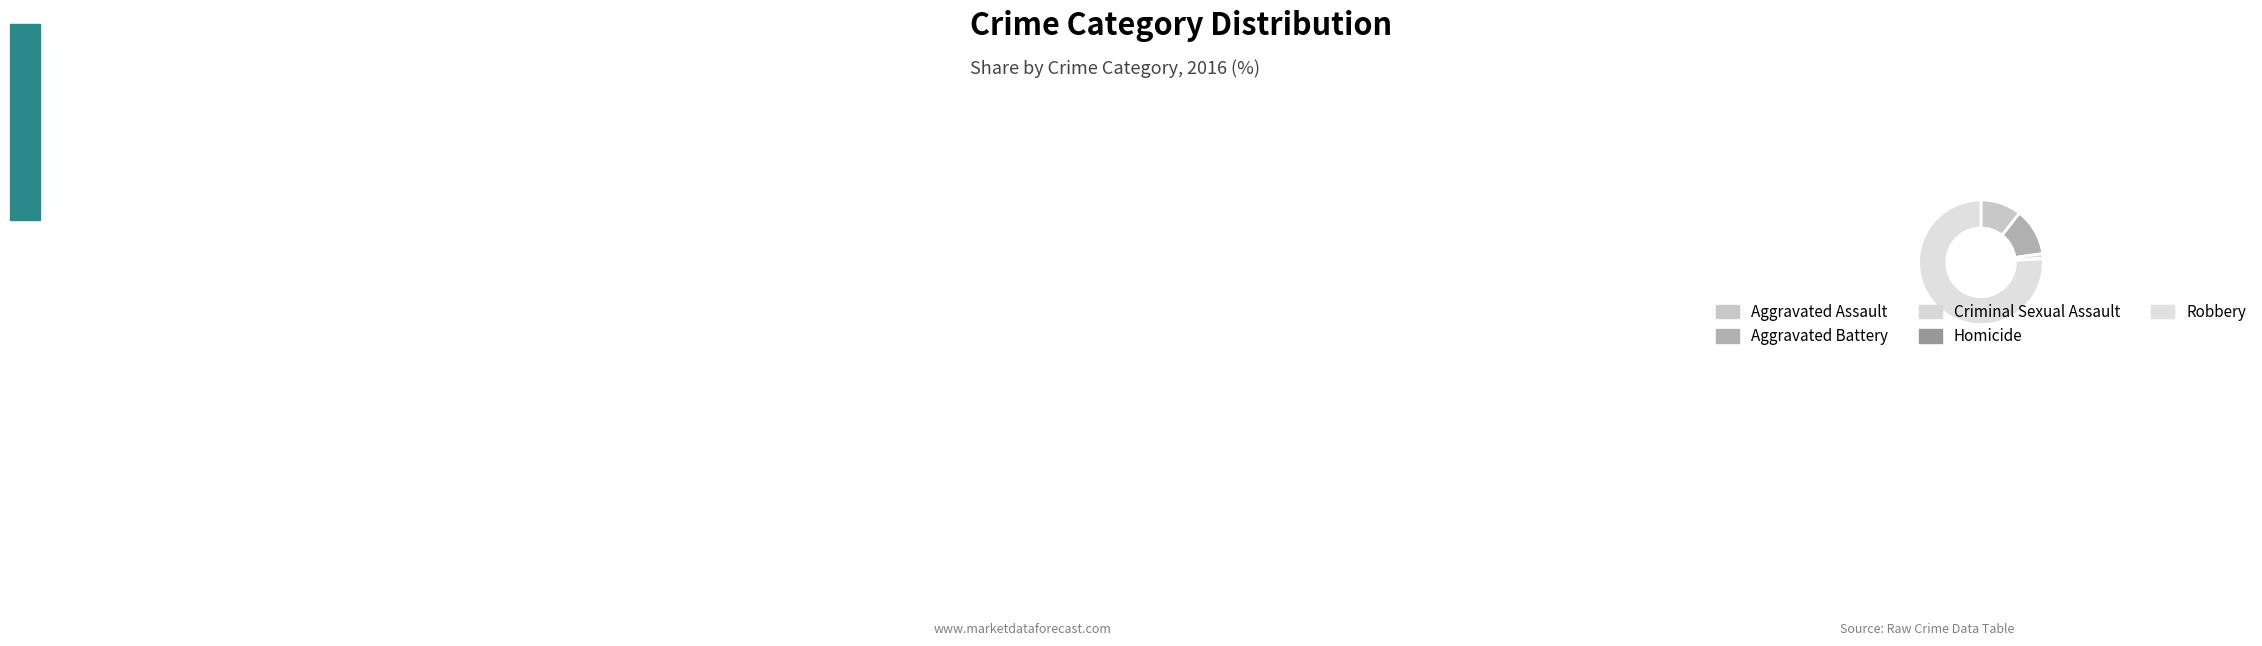

The Aggravated Battery slice represents 12% of the pie. True or false?

True